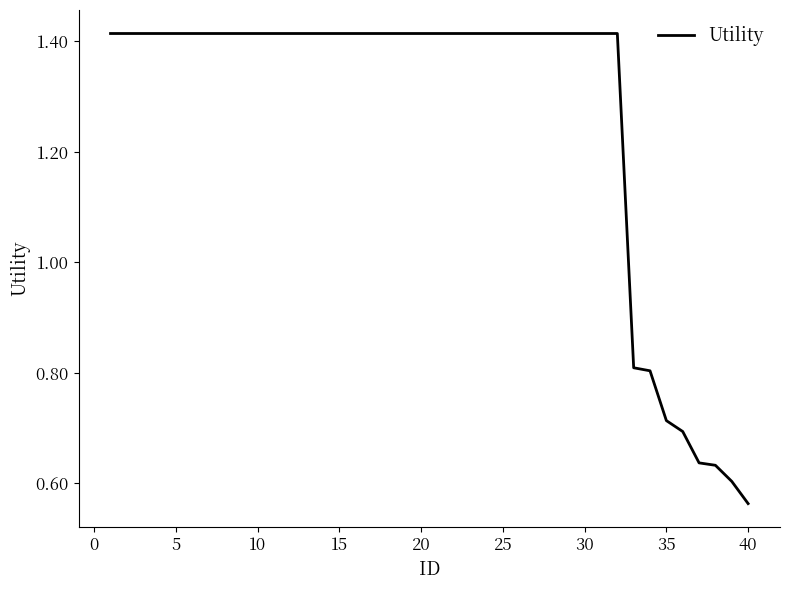

What is the difference between the second highest and second lowest values?

0.8